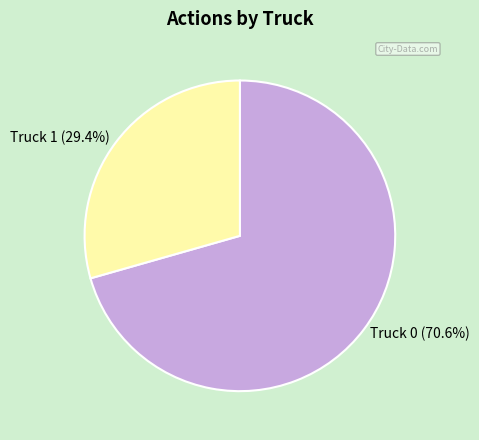

Combined, what portion of the pie is Truck 1 and Truck 0?

100.0%